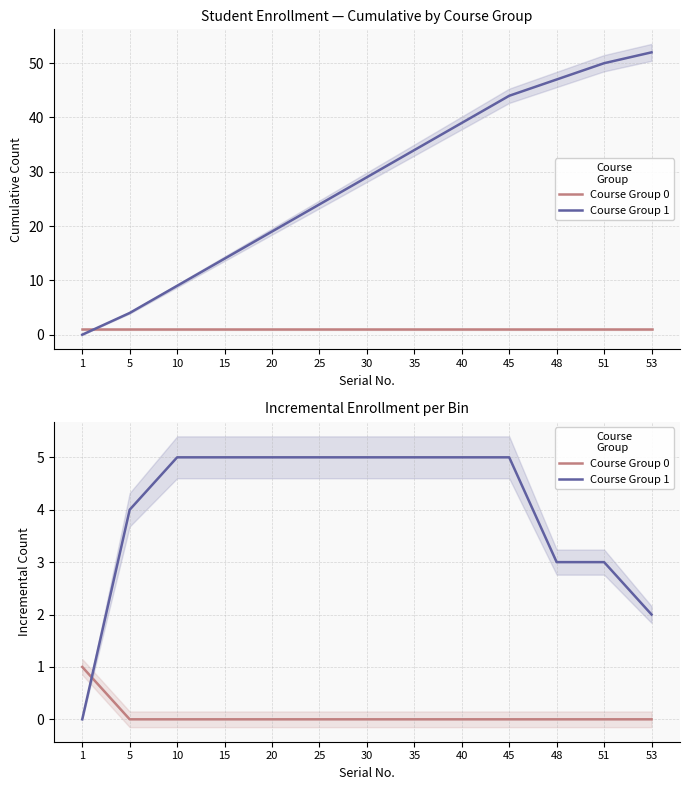

True or false: Course Group 1 has a value of 0 at 1.

True